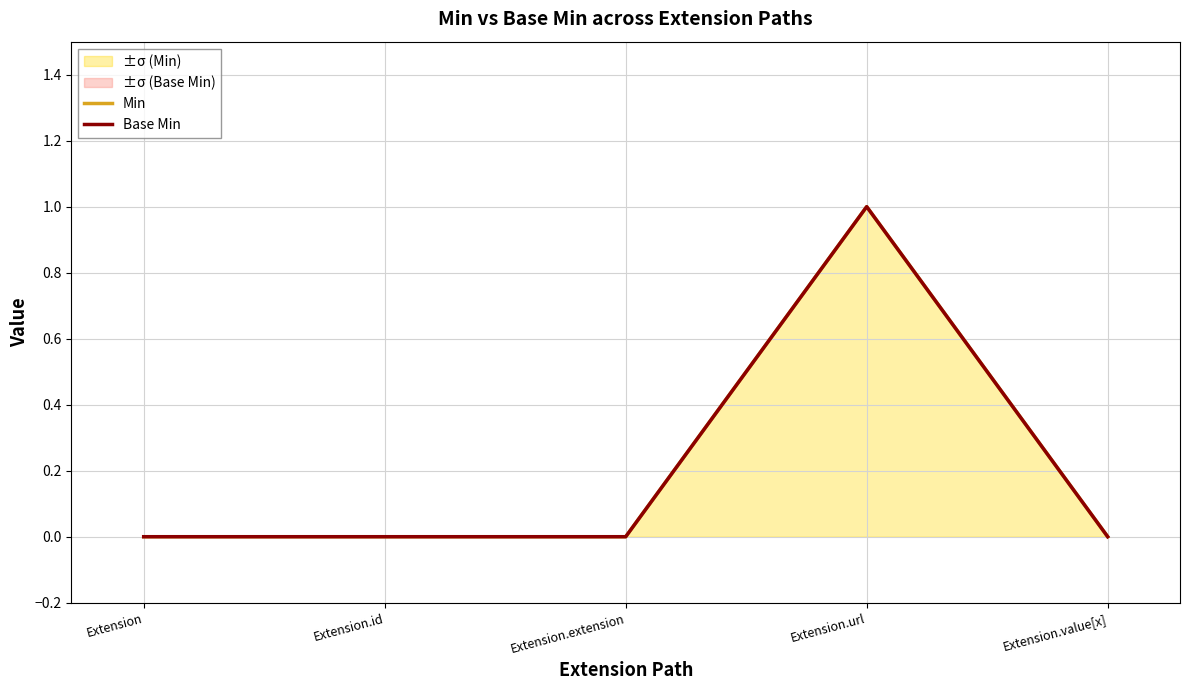

Rank the categories by Min value from highest to lowest.

Extension.url, Extension, Extension.id, Extension.extension, Extension.value[x]